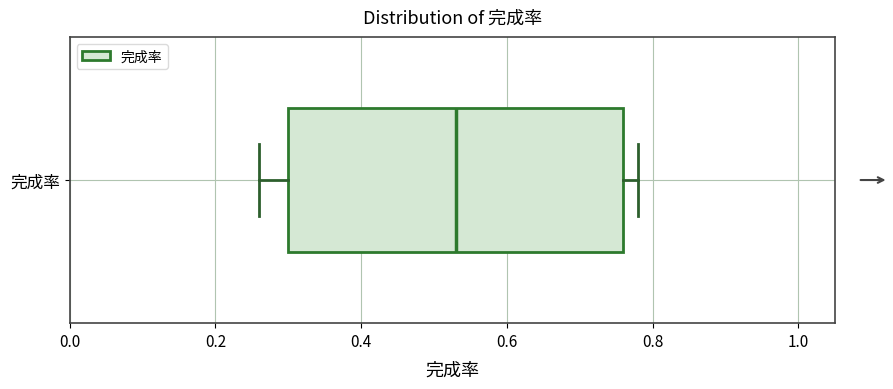

Where is the right edge of the box for 完成率 on the x-axis? The values are not printed on the chart, so give them approximately, as read against the axis.

0.76